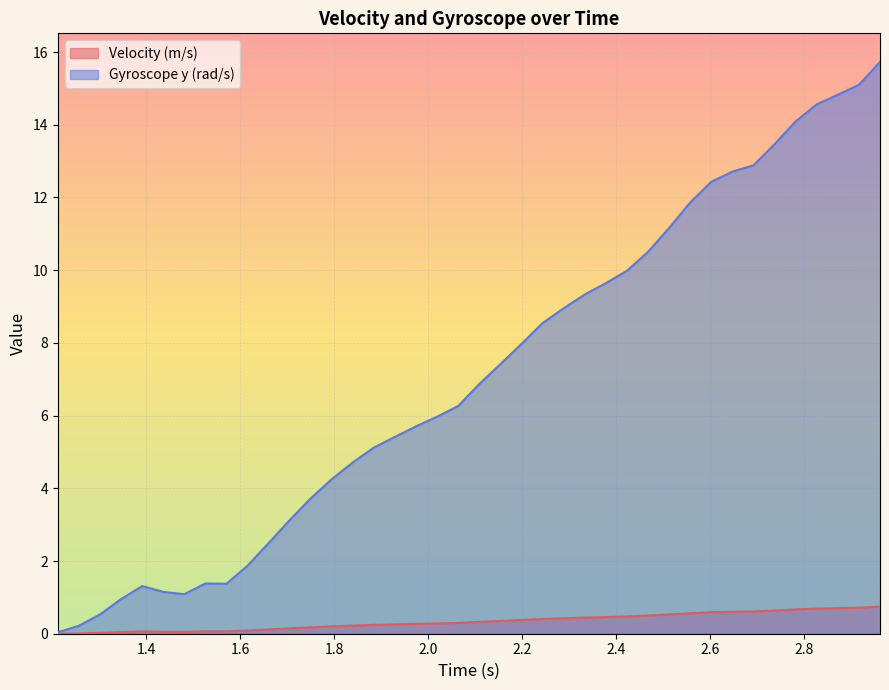

True or false: Gyroscope y (rad/s) and Velocity (m/s) intersect in this chart.

False